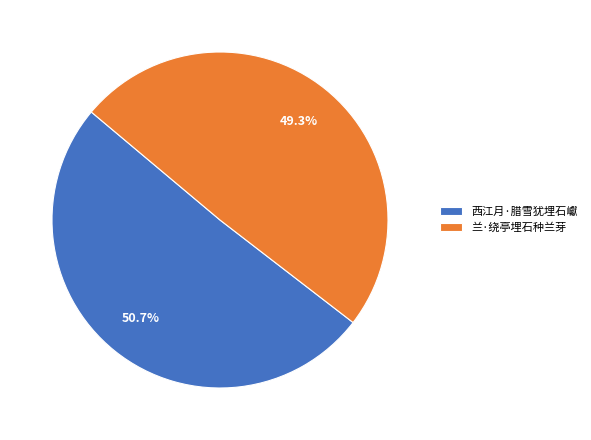

To the nearest percent, what is the combined percentage of 西江月·腊雪犹埋石巘 and 兰·绕亭埋石种兰芽?

100%